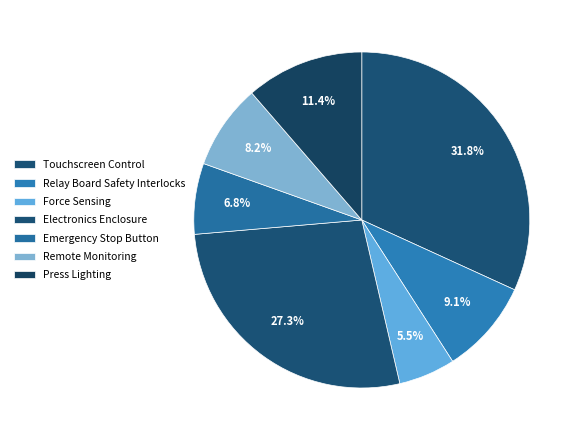

How many slices are in this pie chart?

7